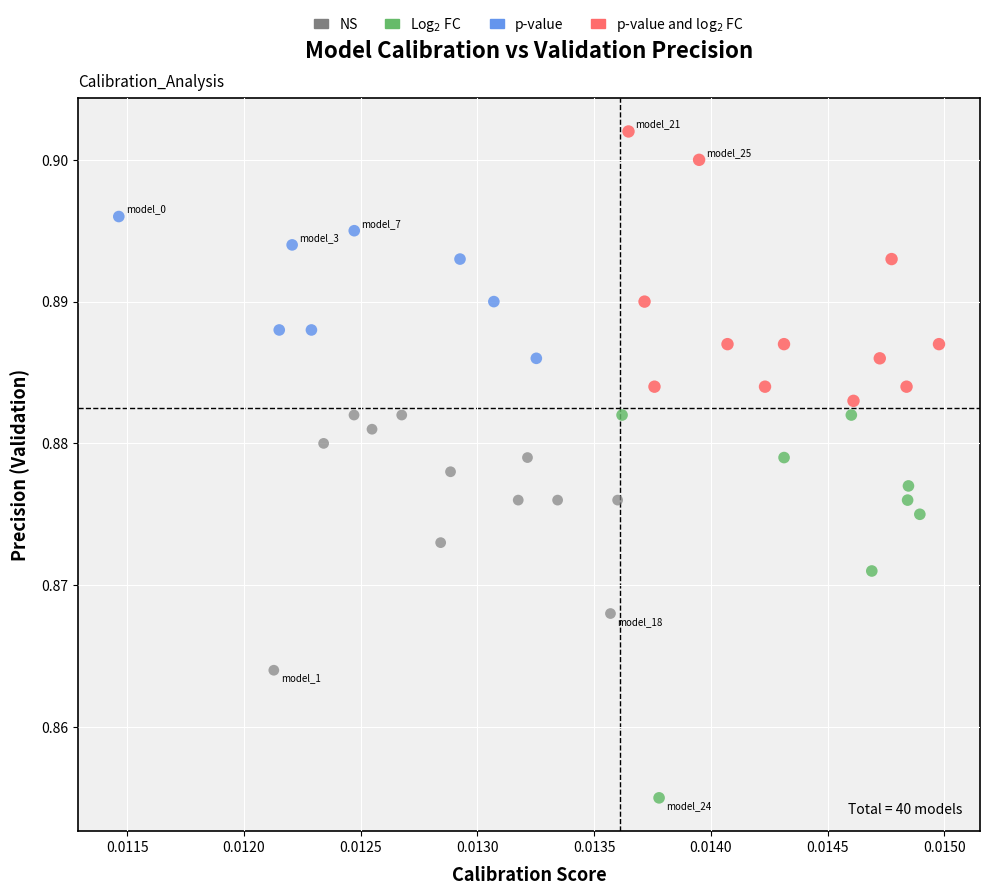

What are all the series names shown in the legend?

NS, Log$_2$ FC, p-value, p-value and log$_2$ FC